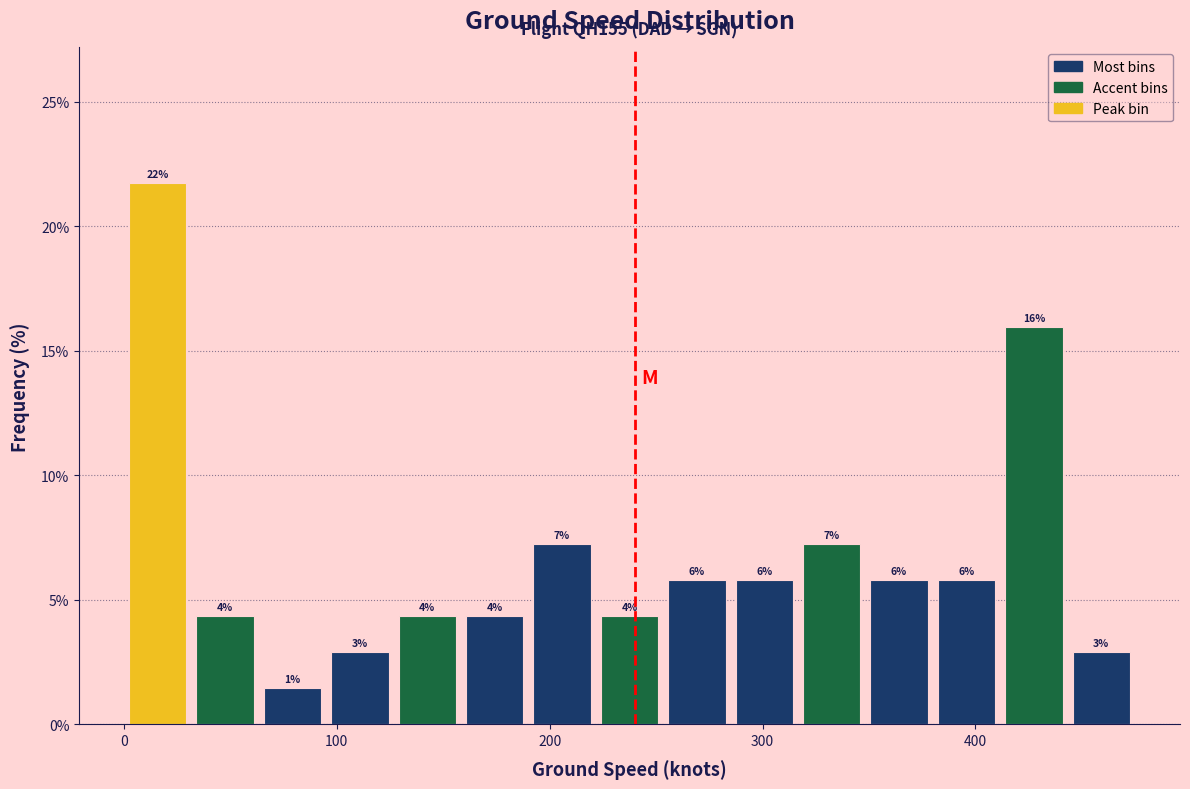

Around what value on the x-axis is the tallest bar? Give the approximate position of its centre, as read against the axis.

20